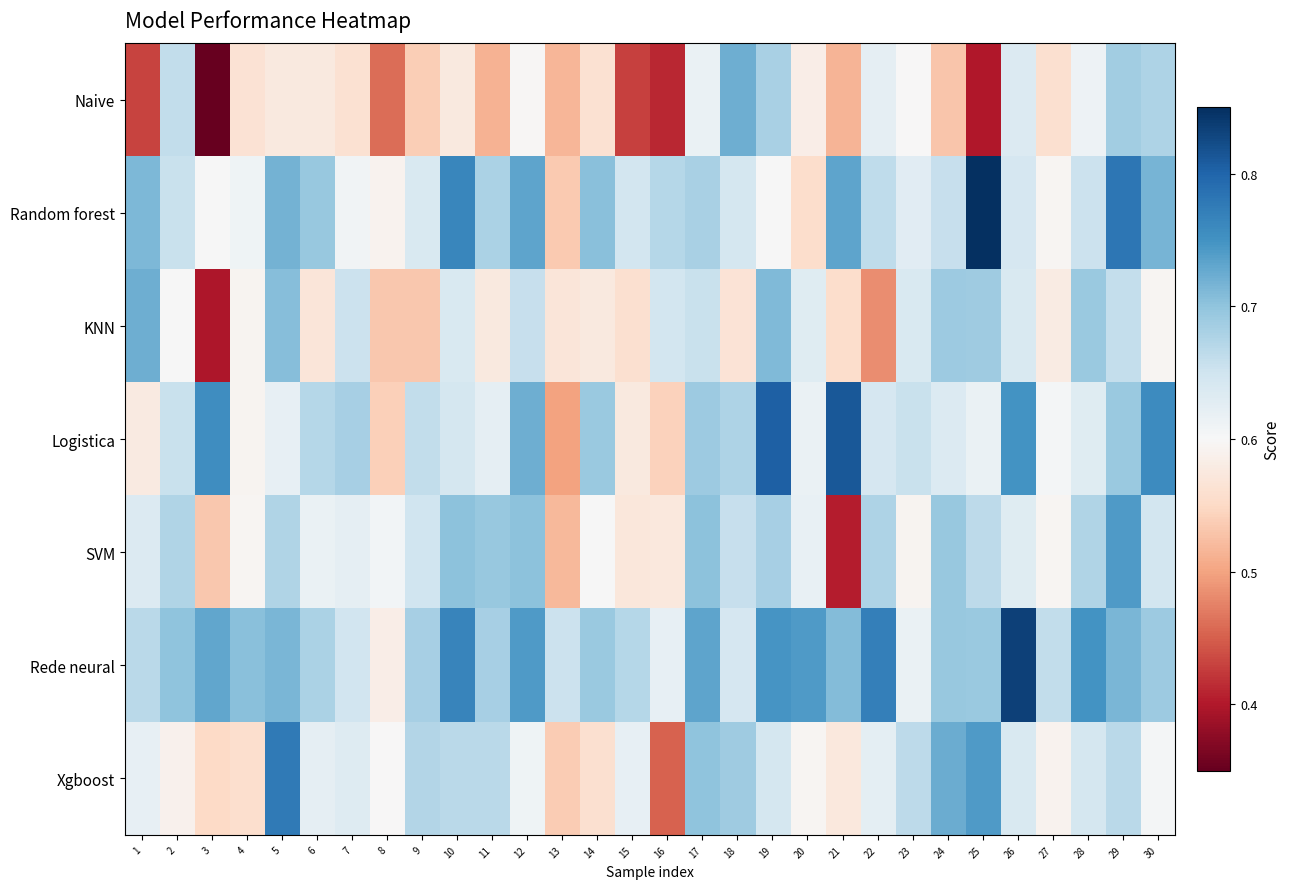

Which series has the largest range (max minus min)?

Naive